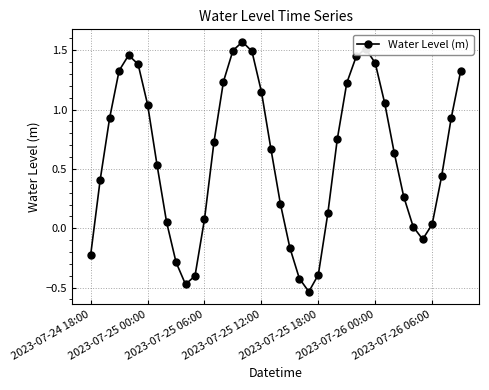

What is the difference between the maximum and minimum values?

2.1